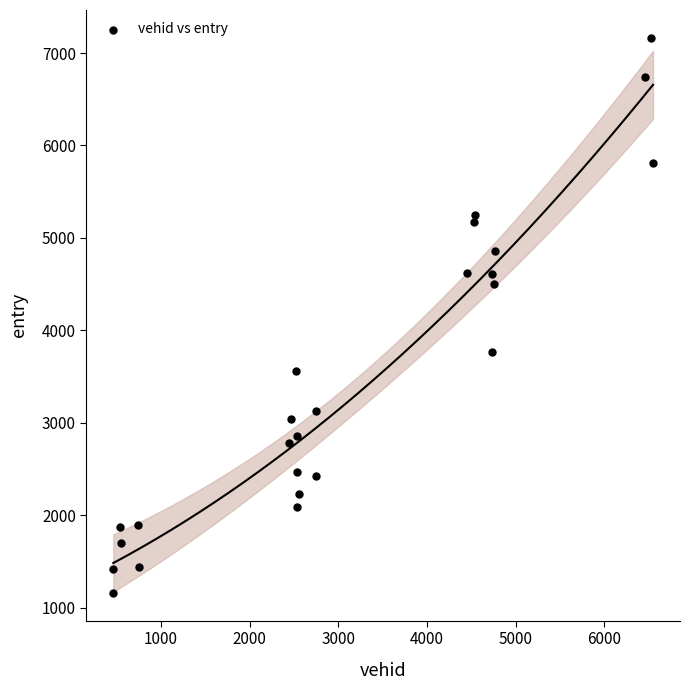

What is the range of Y values (max minus min)?

6006.1